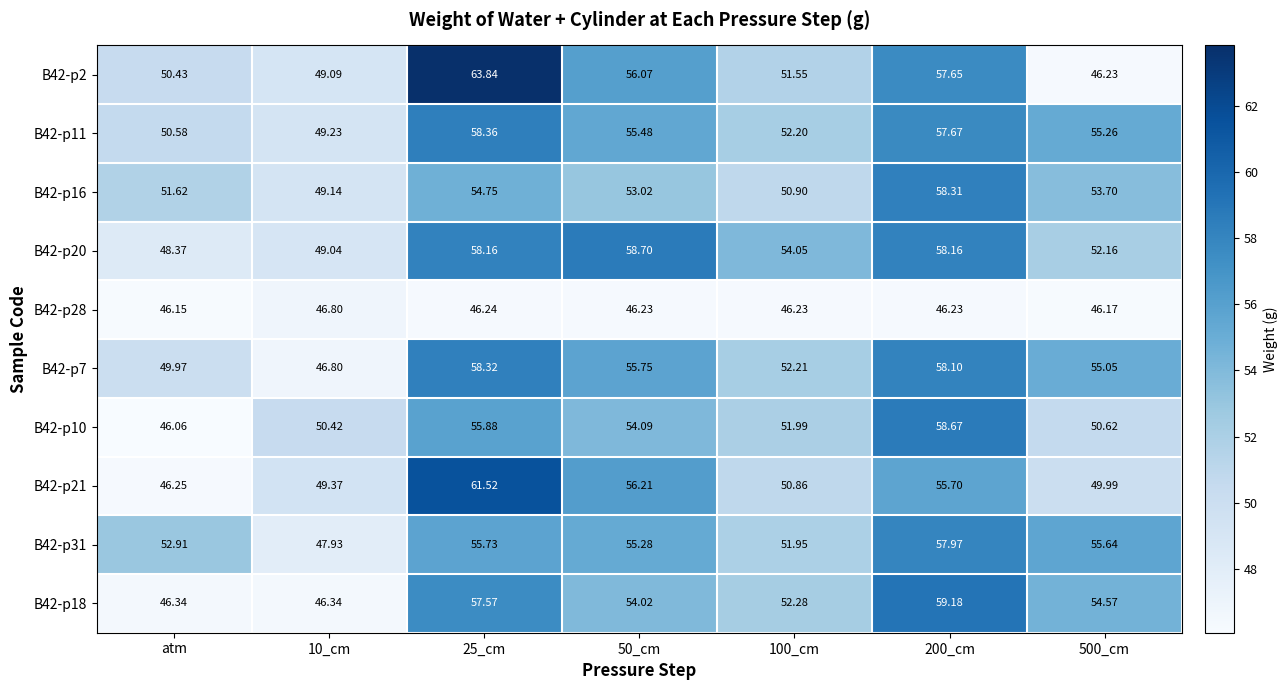

Which category has the lowest value across all series?

atm